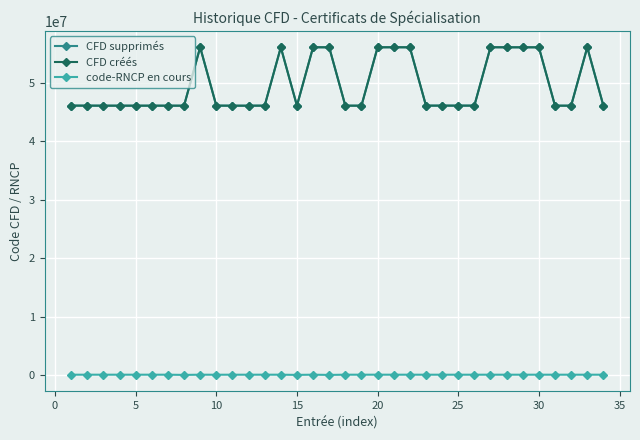

True or false: code-RNCP en cours has more than 0 interior local peaks.

True